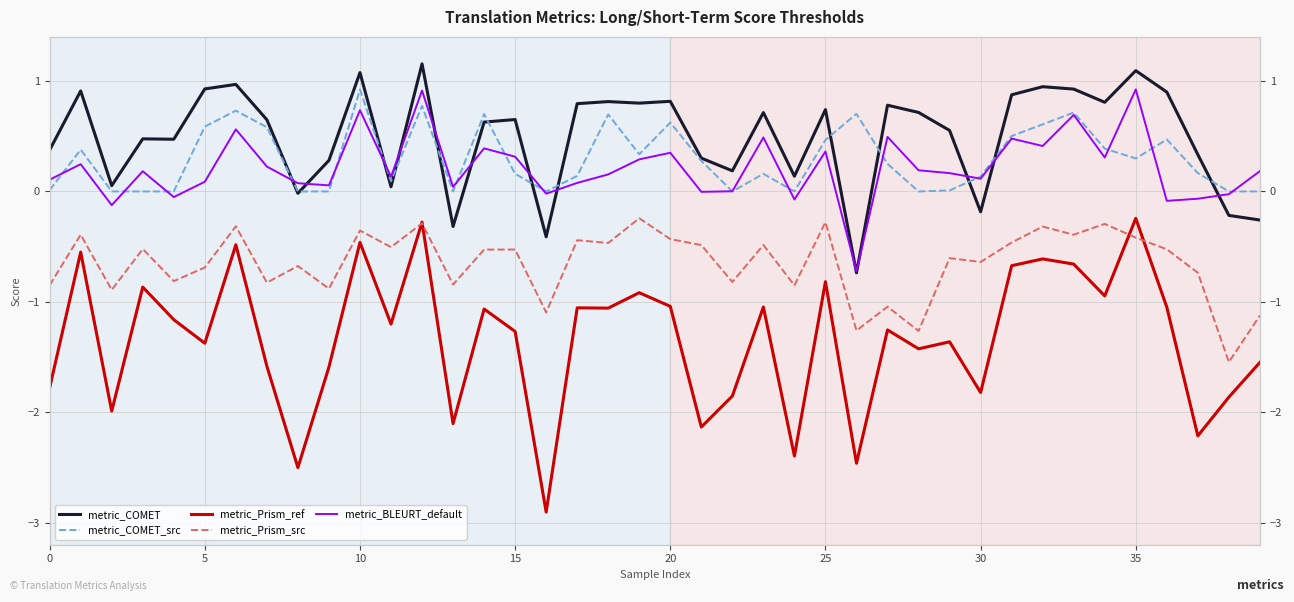

True or false: metric_Prism_ref has a value of -0.3 at 30.

False